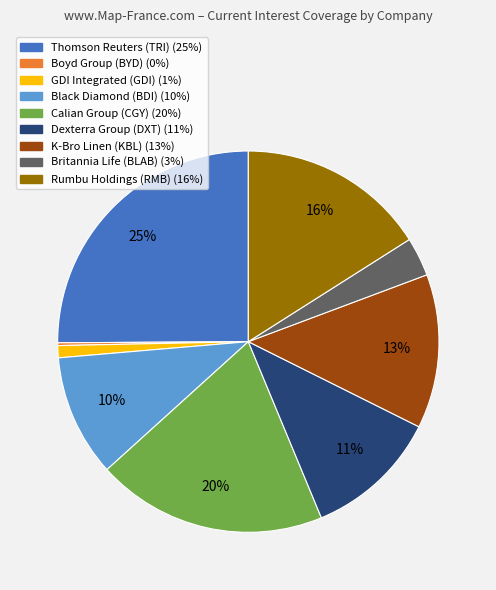

Which category has the biggest portion of the pie?

Thomson Reuters (TRI)